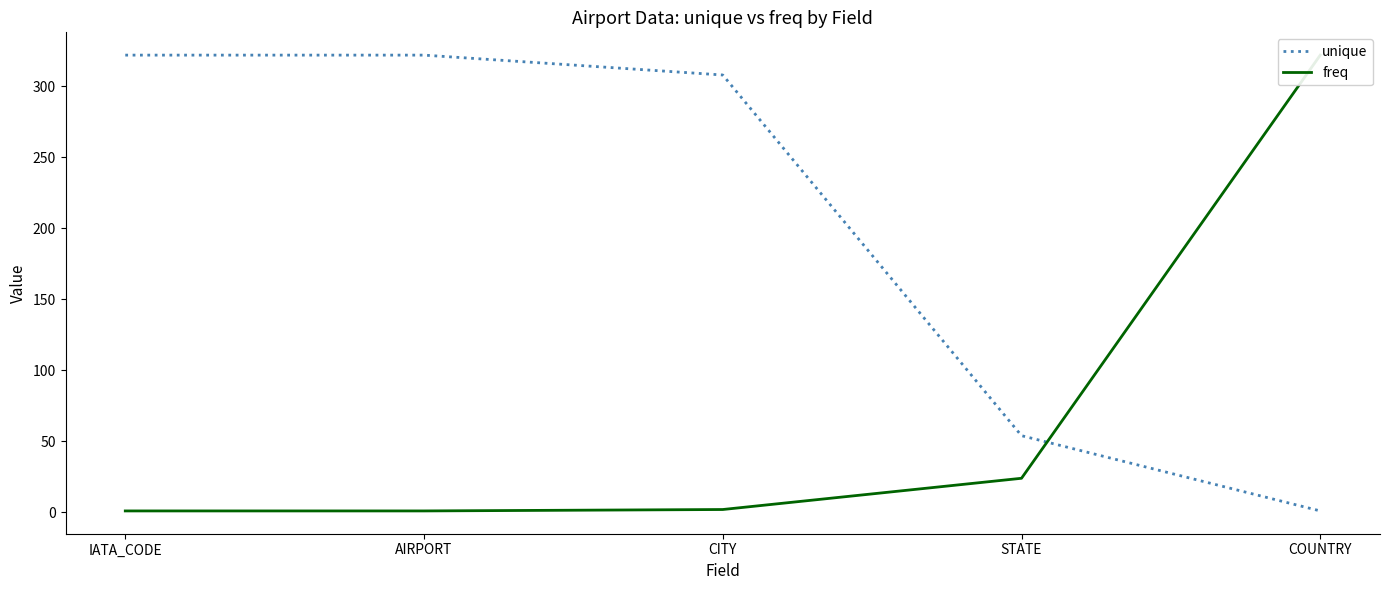

What is the difference between the maximum and second lowest values in the freq series?

321